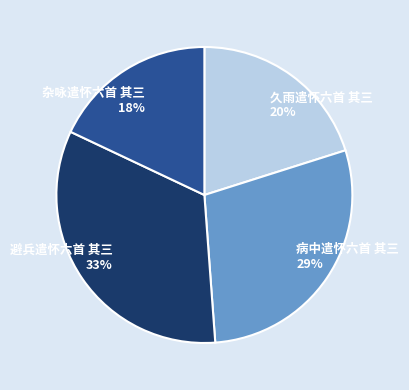

The 病中遣怀六首 其三 slice represents 29% of the pie. True or false?

True